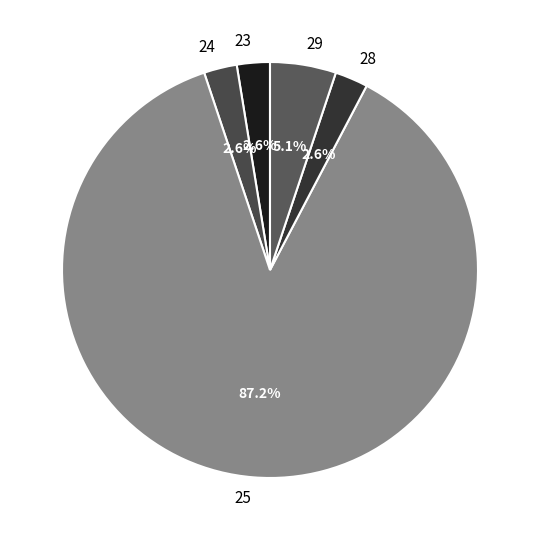

What percentage is NOT represented by 24?

97.4%